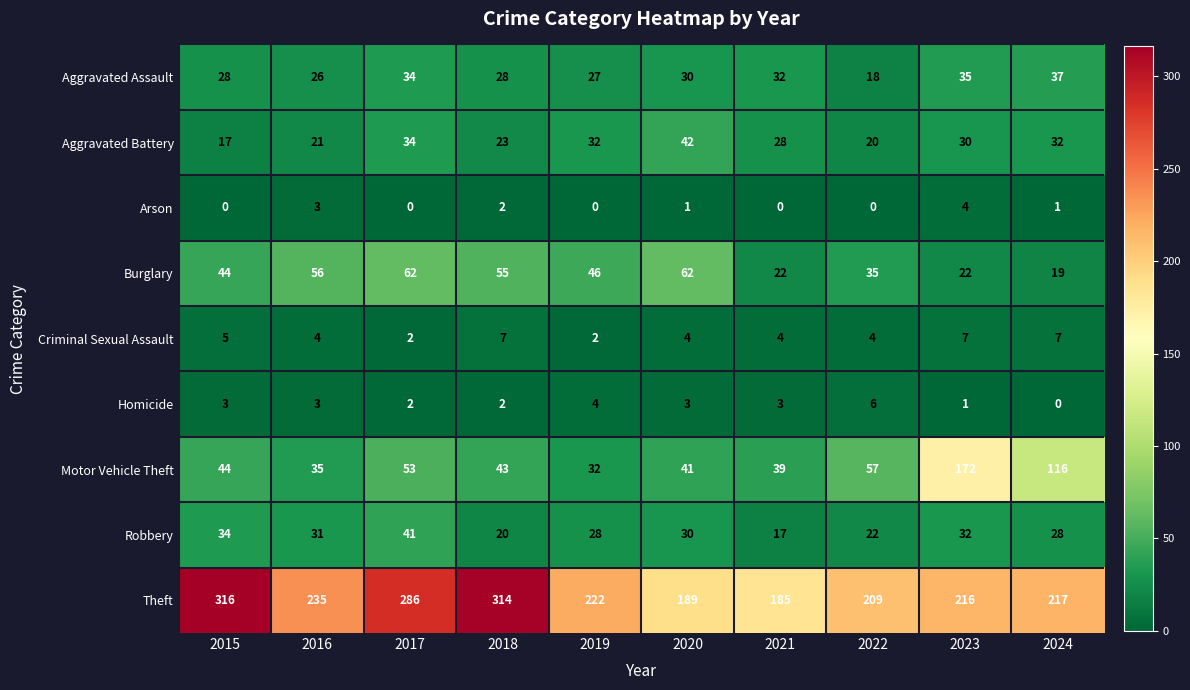

Which series has the largest total across all categories?

Theft